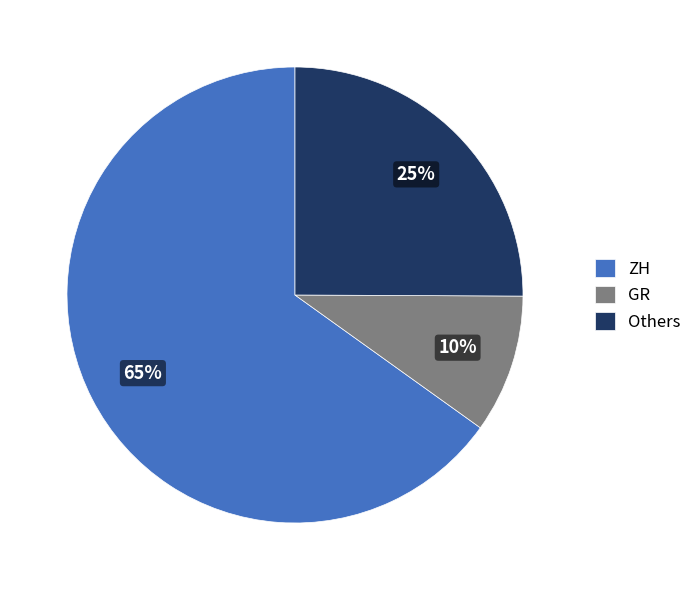

Rank the categories by value from highest to lowest.

ZH, Others, GR